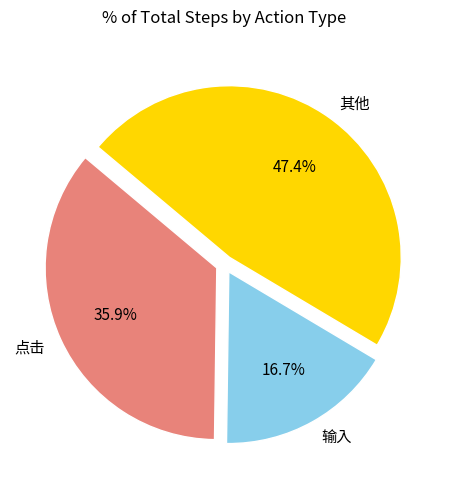

To the nearest percent, what is the average slice percentage?

33%